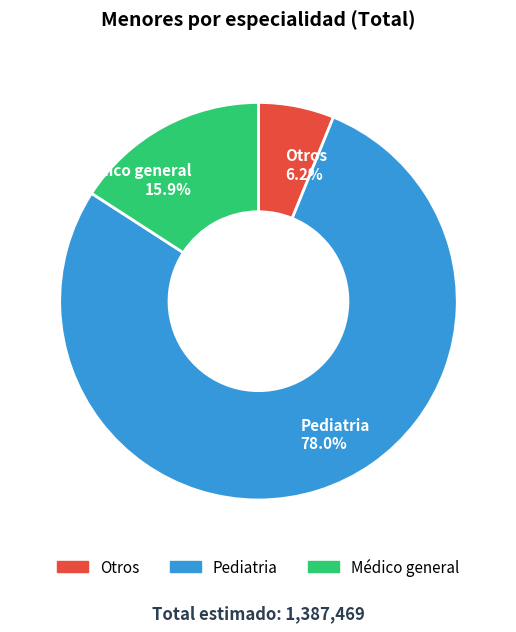

Which slice is the smallest?

Otros